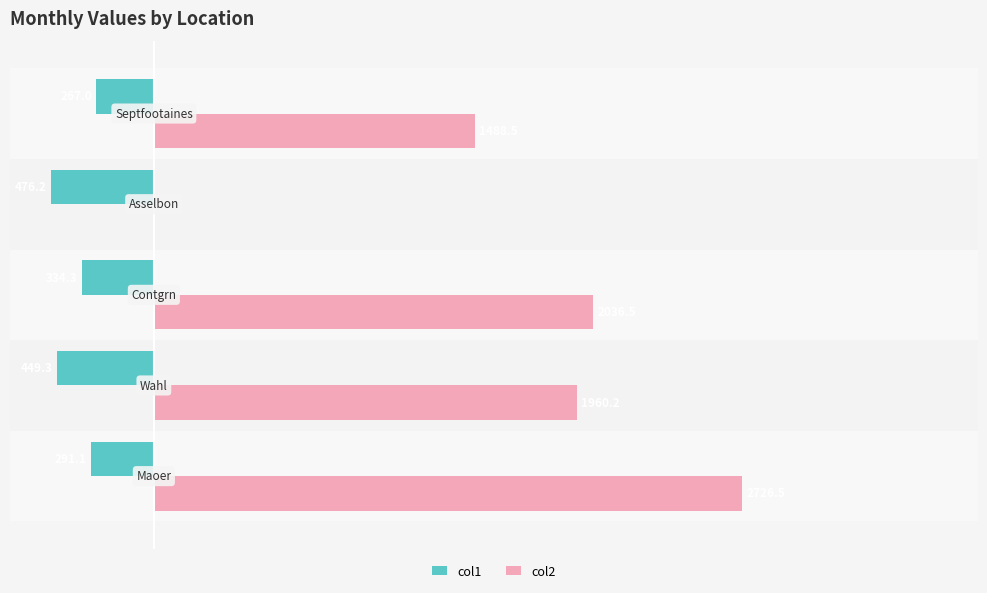

List the series in order of their overall mean, lowest first.

col1, col2